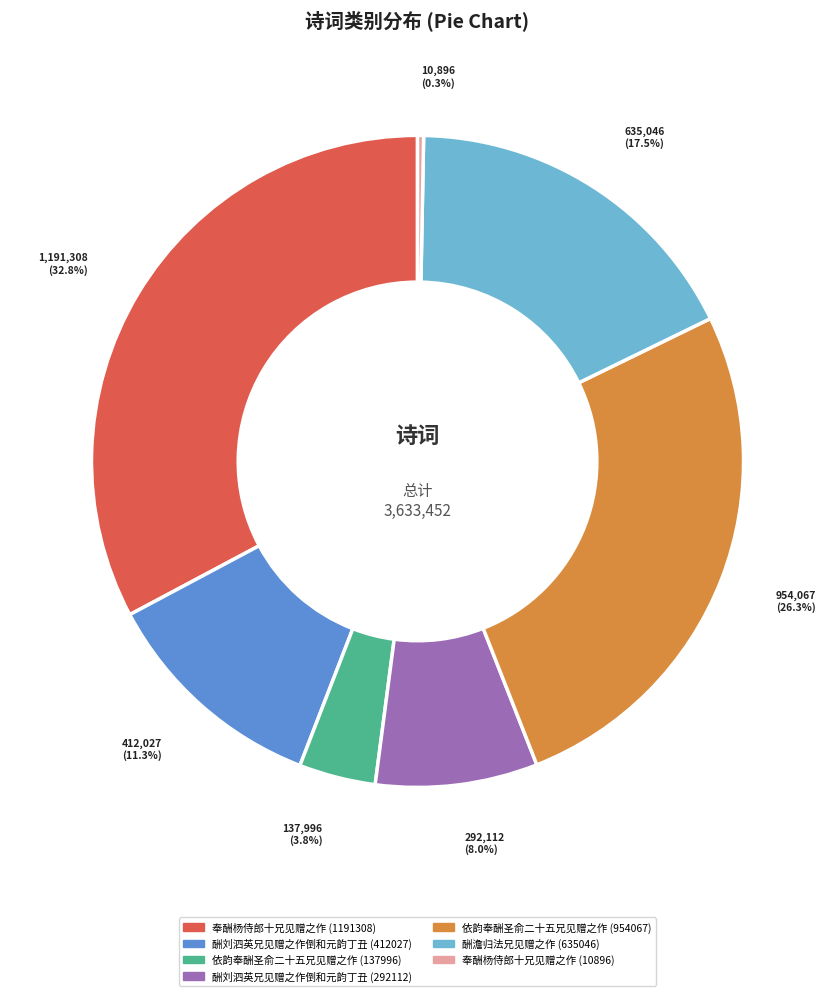

Is there a majority slice in this chart?

No